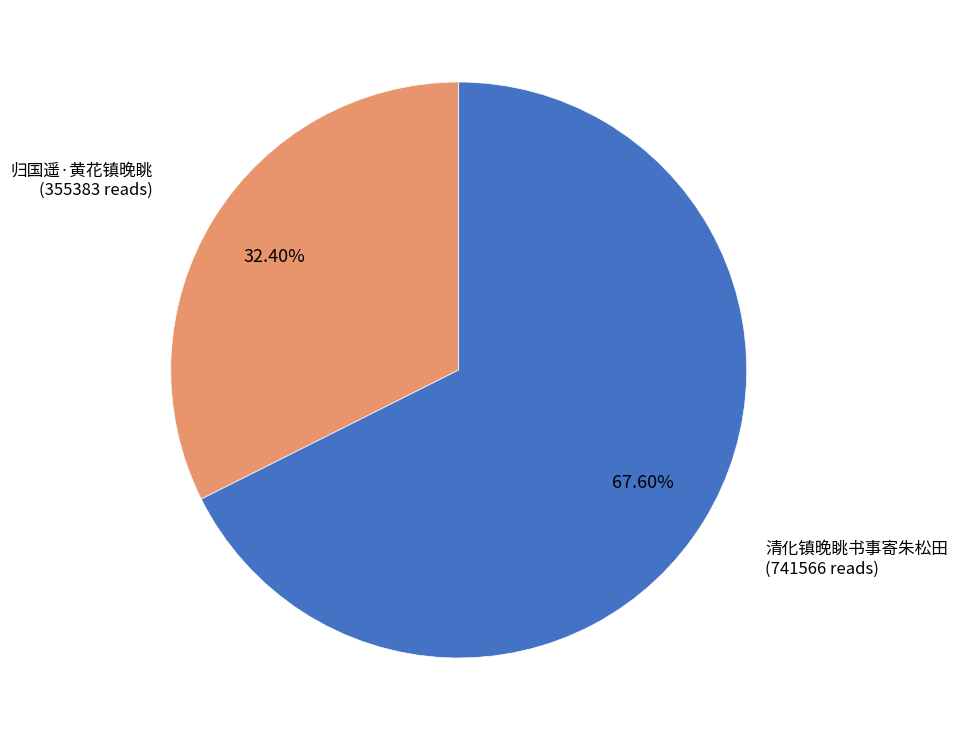

To the nearest percent, what portion does 归国遥·黄花镇晚眺 represent?

32%